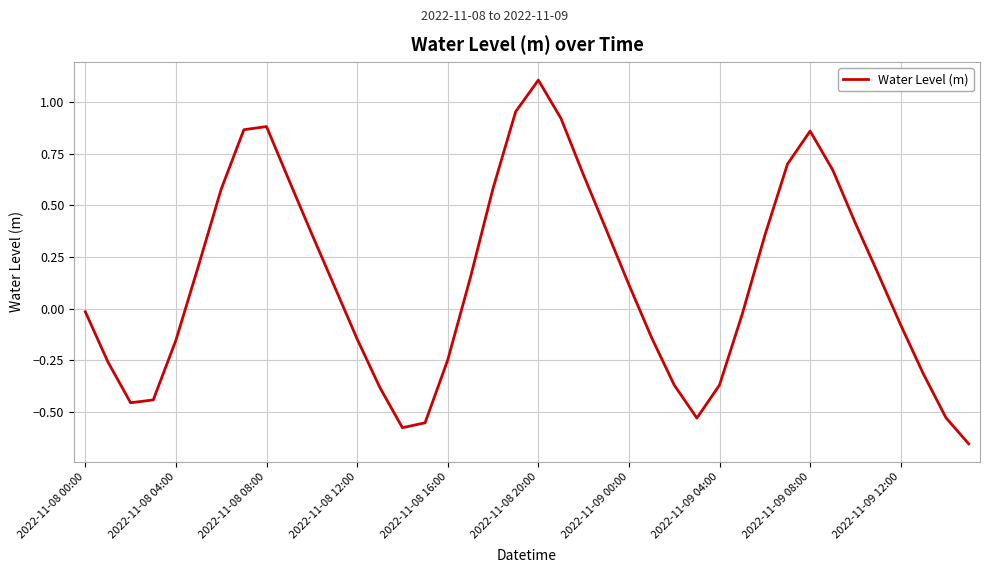

What is the difference between the maximum and second lowest values?

1.7